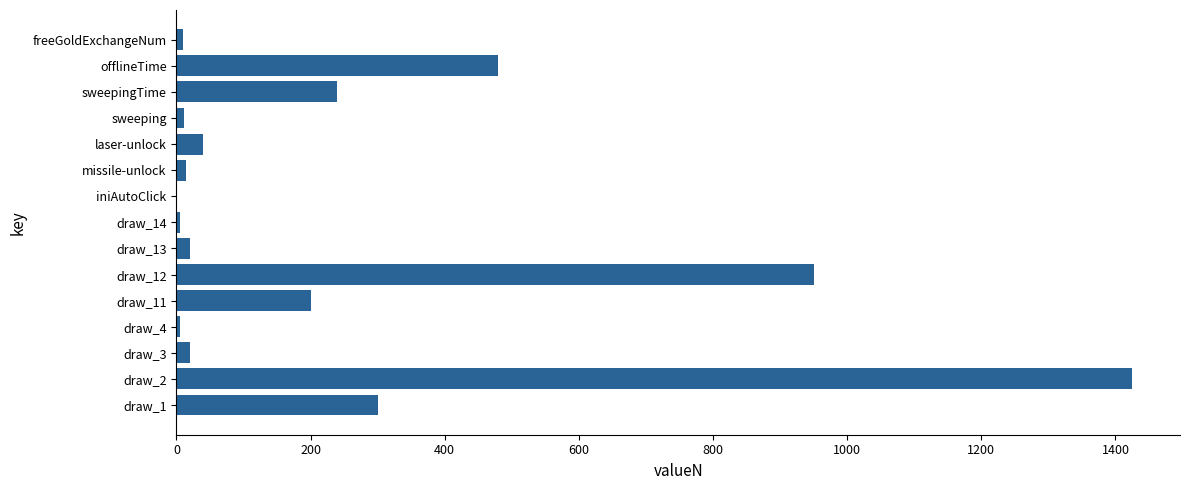

Between freeGoldExchangeNum and sweepingTime, which is larger?

sweepingTime